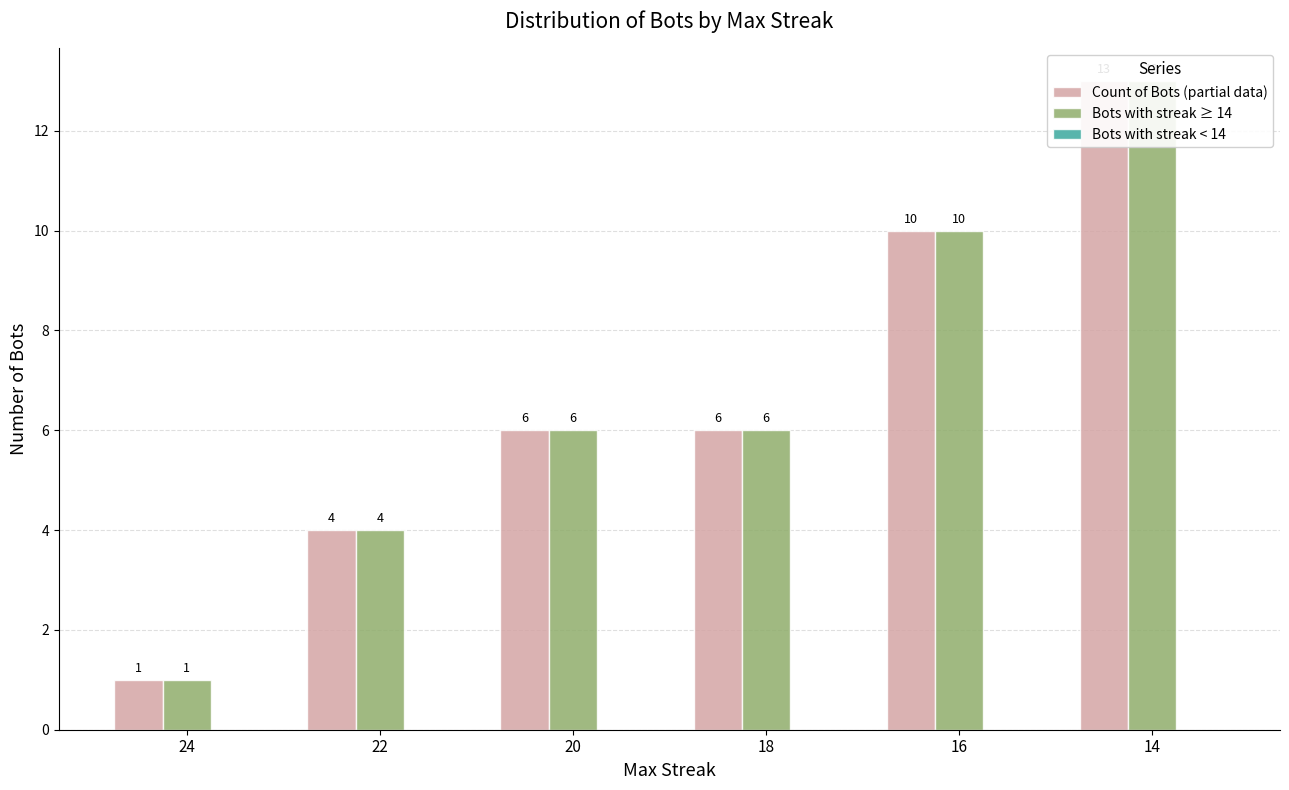

What is the value of the Count of Bots (partial data) bar at the 4th from the left?

6